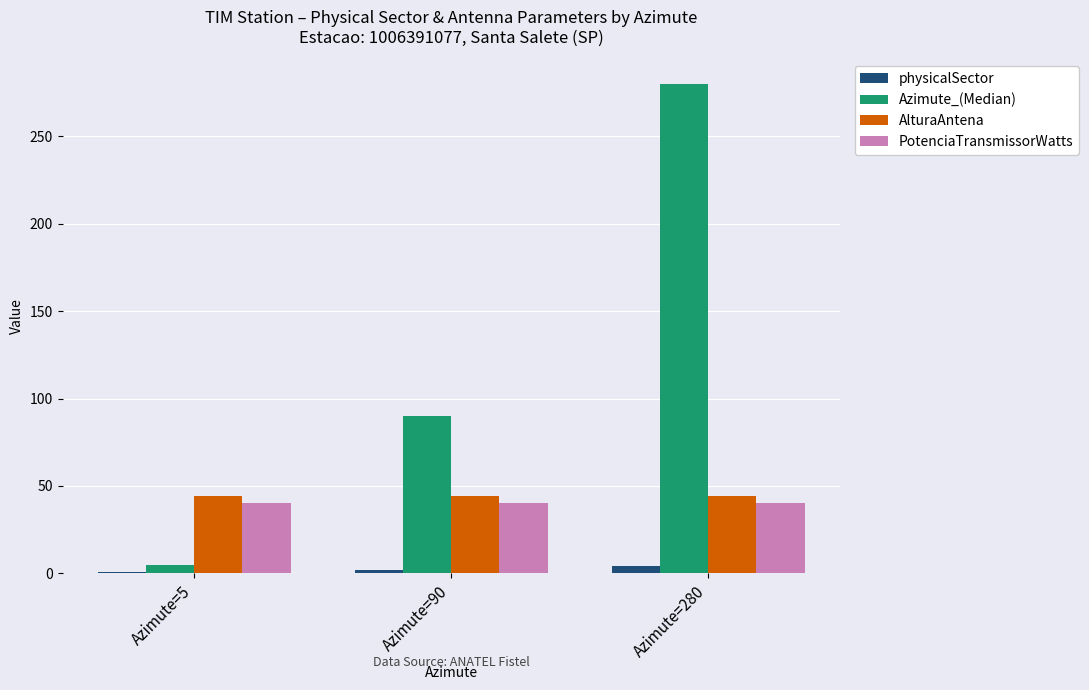

Which category has the highest value in the Azimute_(Median) series?

Azimute=280